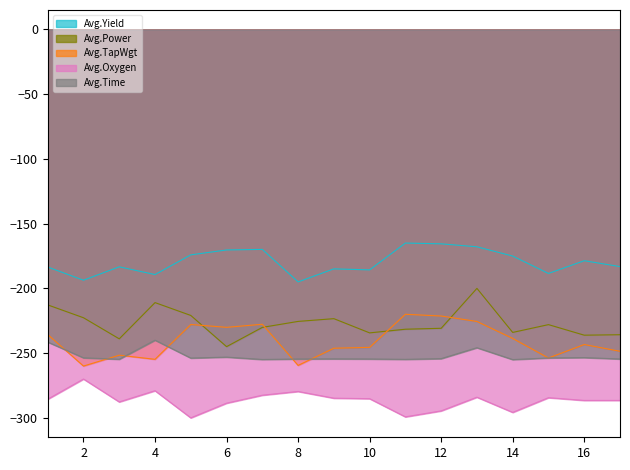

Which series has the largest total across all categories?

Avg.Yield